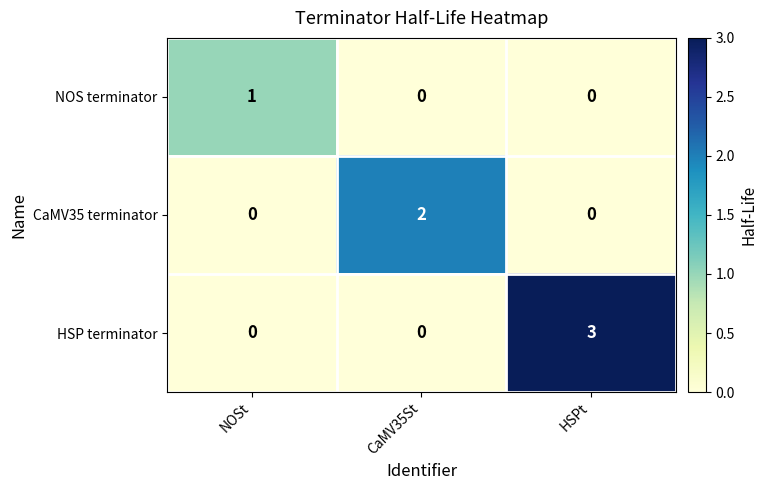

How many data points does each series have?

3